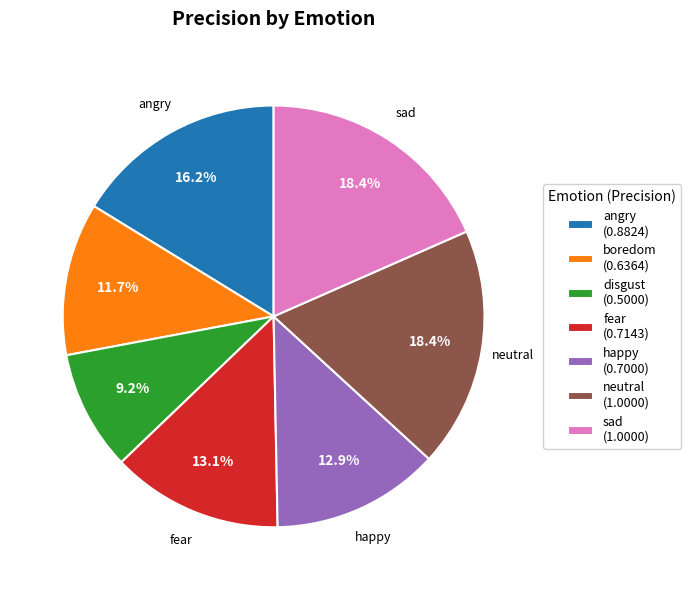

Is there any slice that represents more than half of the pie?

No